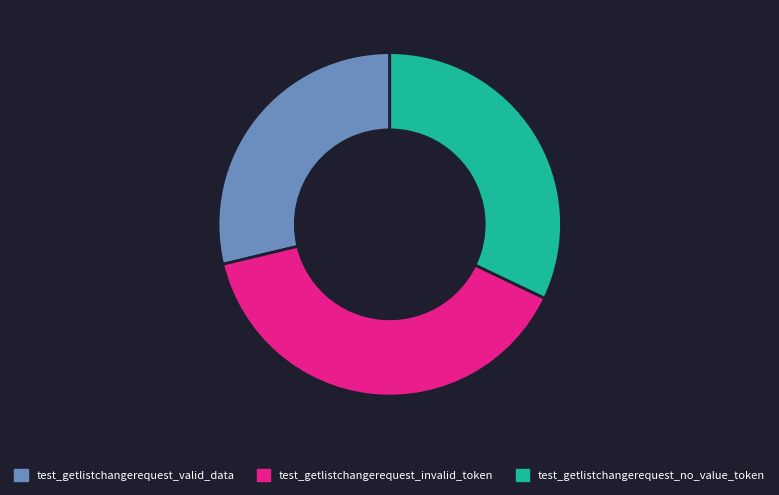

Which slice is the smallest?

test_getlistchangerequest_valid_data